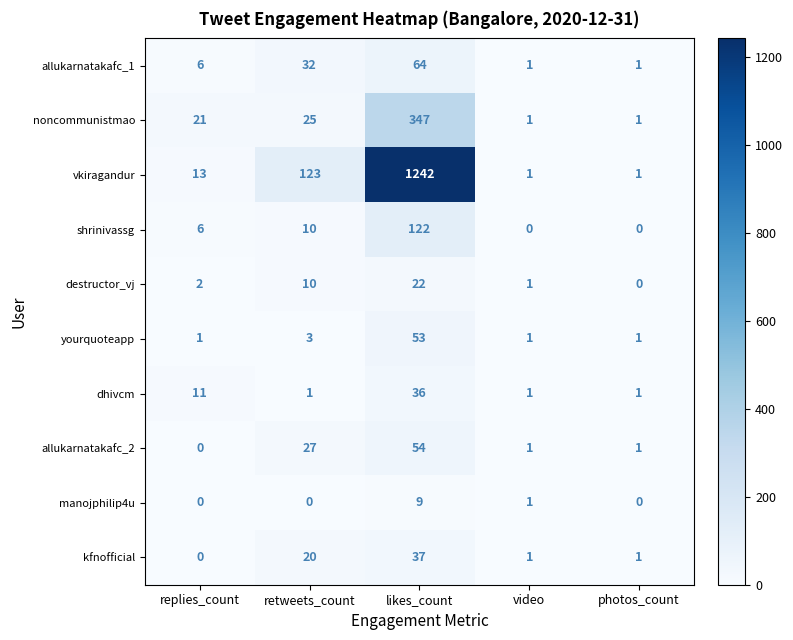

At how many categories does at least one series exceed 610?

1